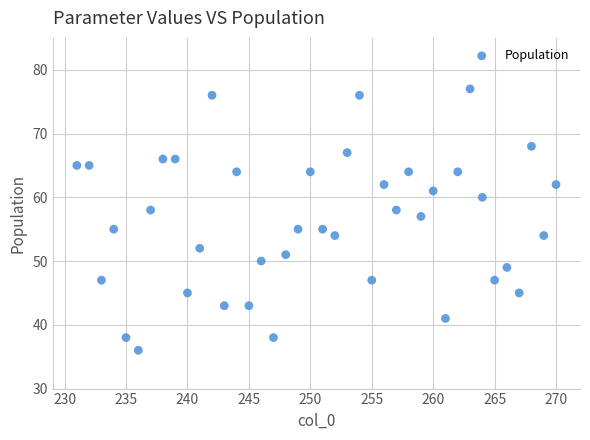

What is the range of Y values (max minus min)?

41